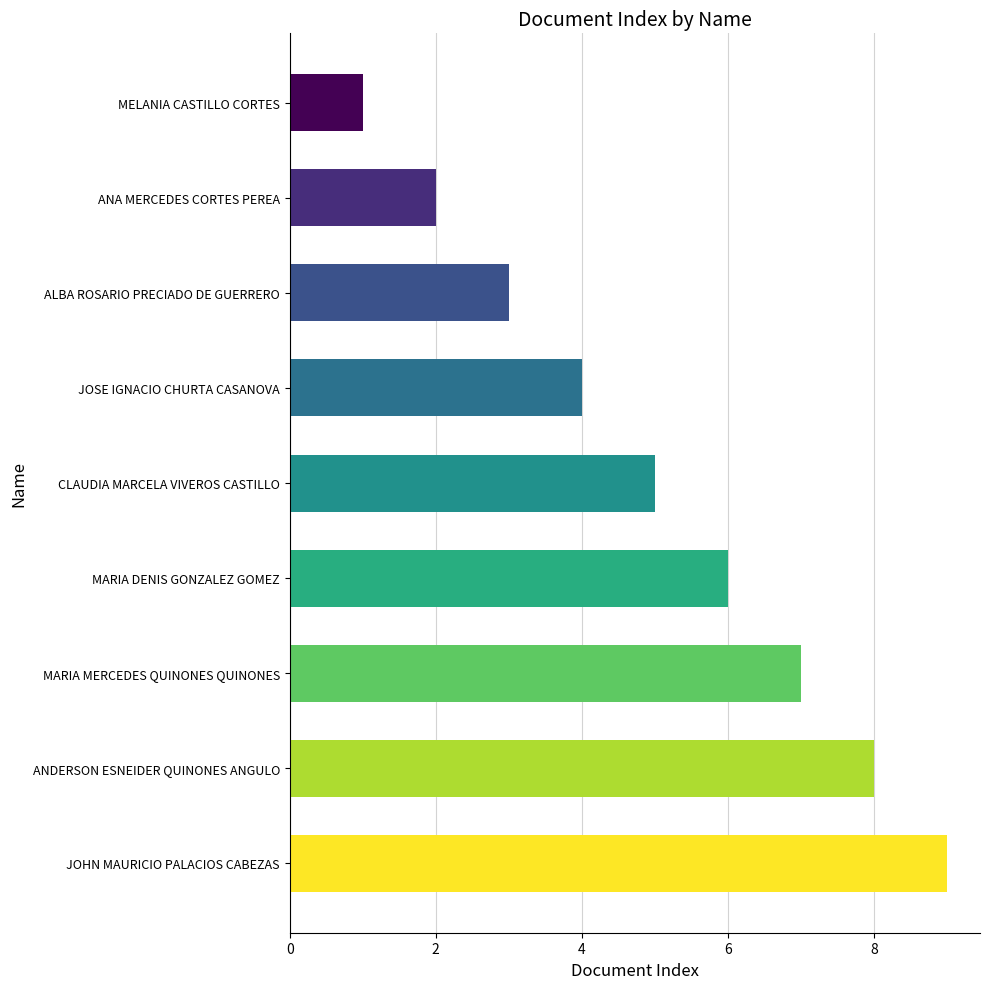

Which has a higher value, MARIA DENIS GONZALEZ GOMEZ or MARIA MERCEDES QUINONES QUINONES?

MARIA MERCEDES QUINONES QUINONES